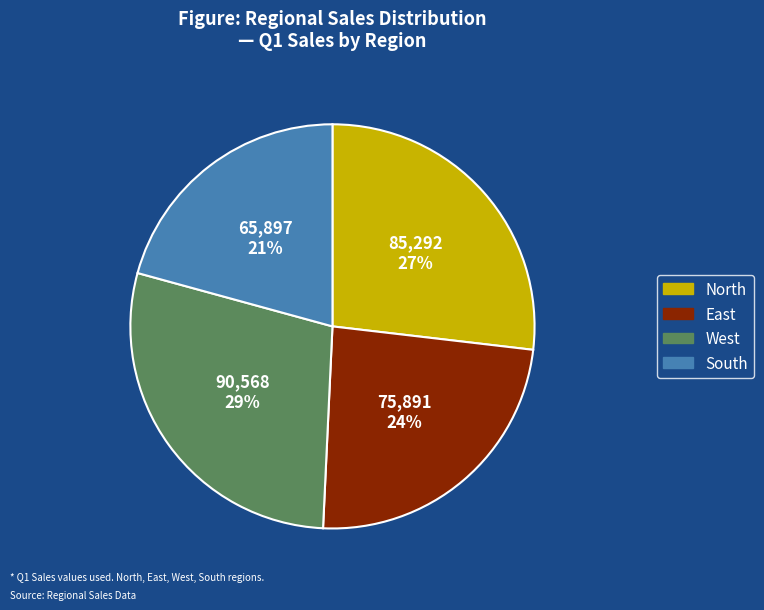

To the nearest percent, what is the difference between the North and West slice percentages?

2%